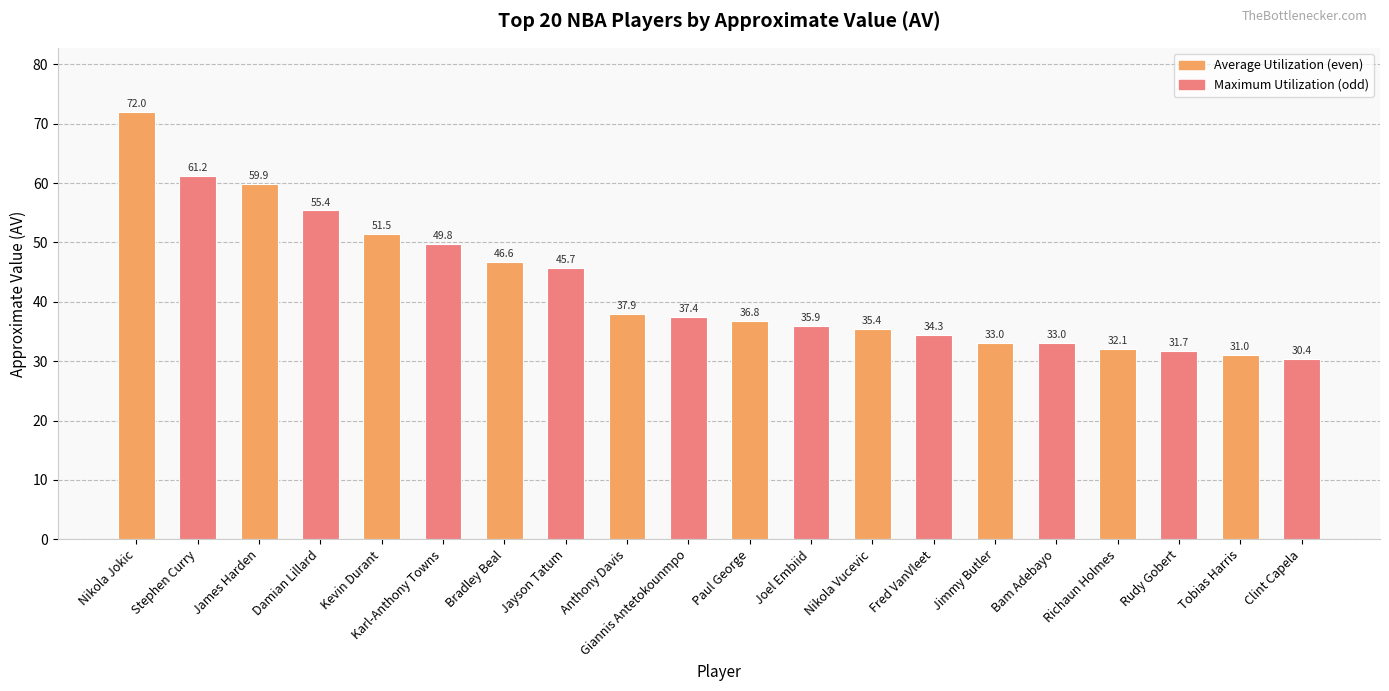

What position from the left is Jayson Tatum?

8